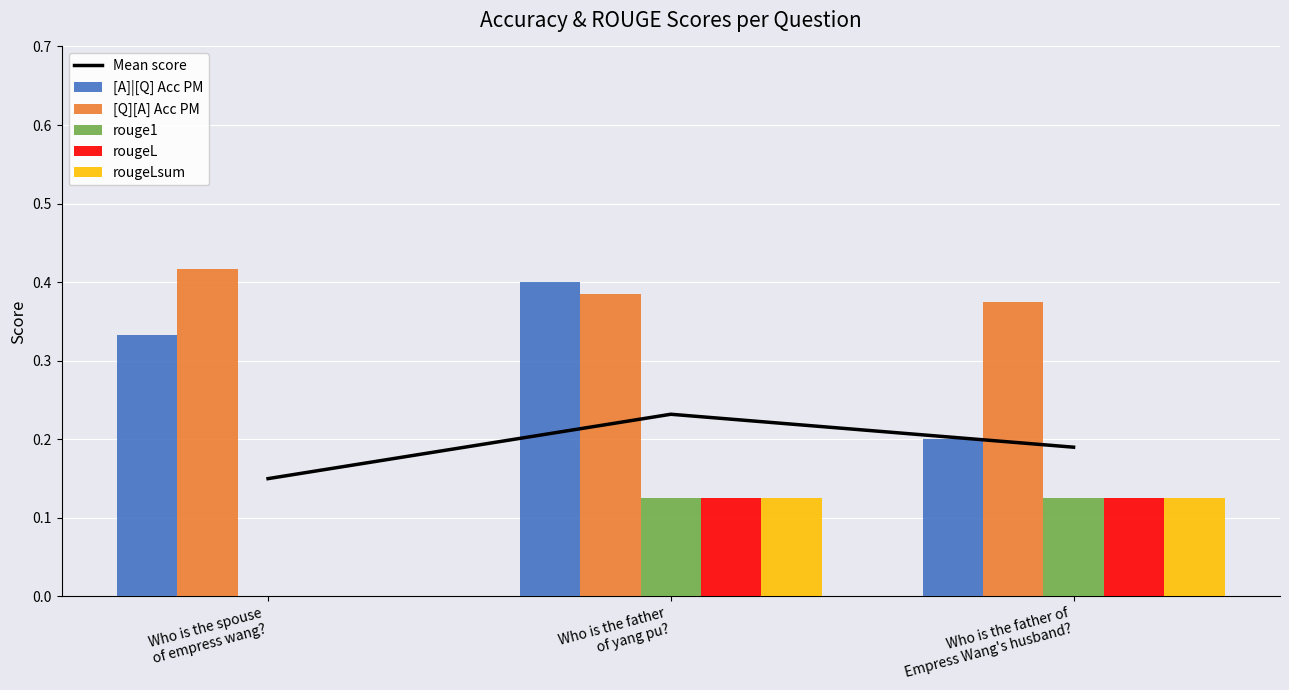

The rougeLsum series shows 0.0 at Who is the spouse
of empress wang?. True or false?

True